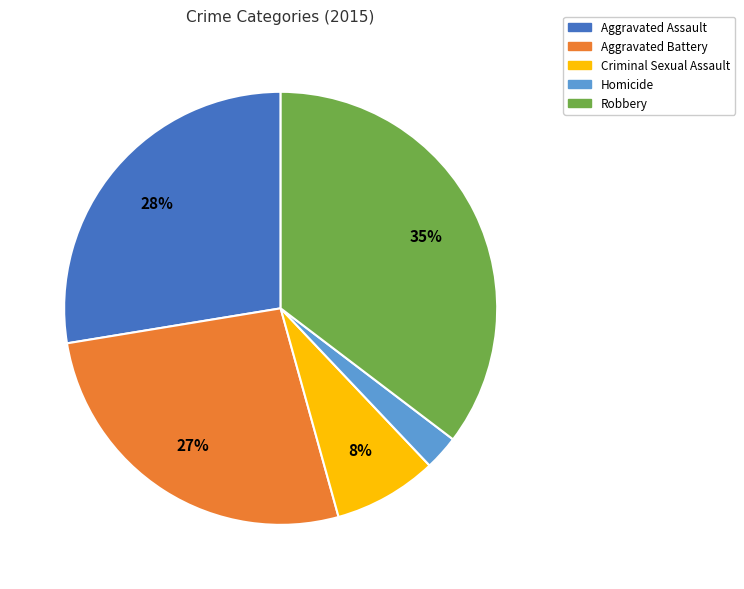

Rank the categories by value from highest to lowest.

Robbery, Aggravated Assault, Aggravated Battery, Criminal Sexual Assault, Homicide